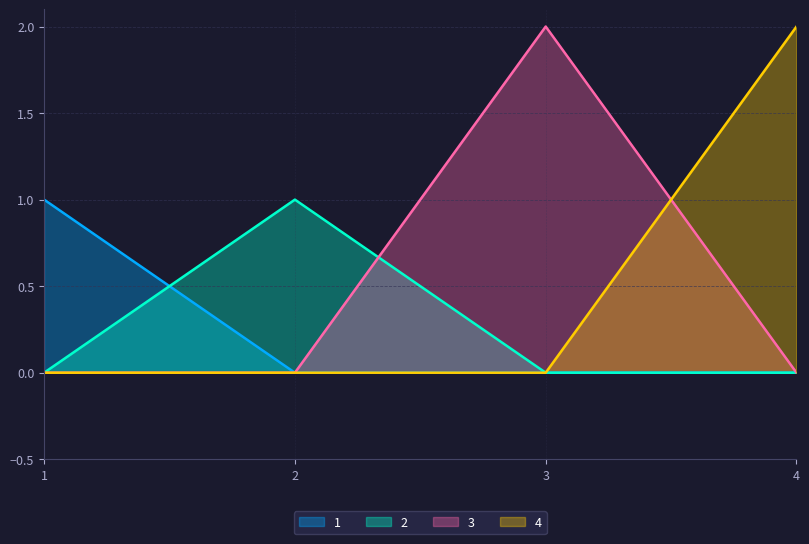

How many data points does each series have?

4